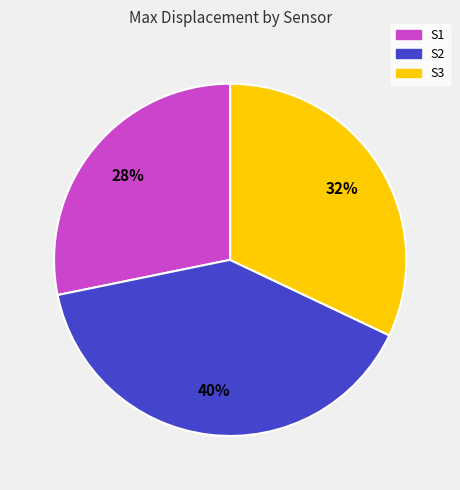

Count the number of slices in the pie.

3